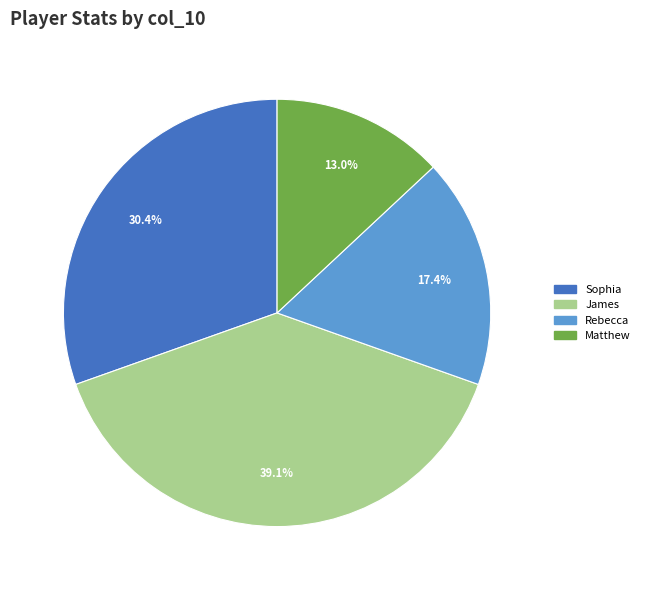

Is there any slice that represents more than half of the pie?

No